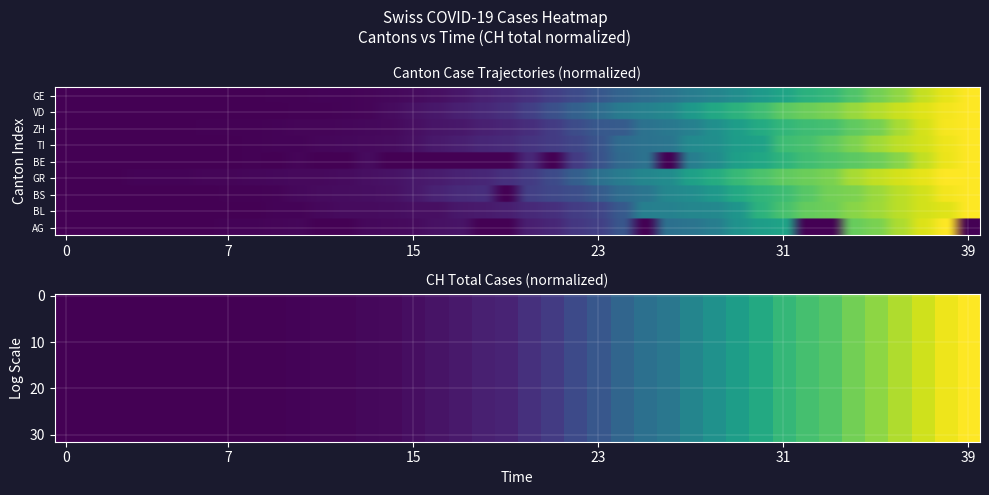

Which series changed the most between VD and 22?

VD